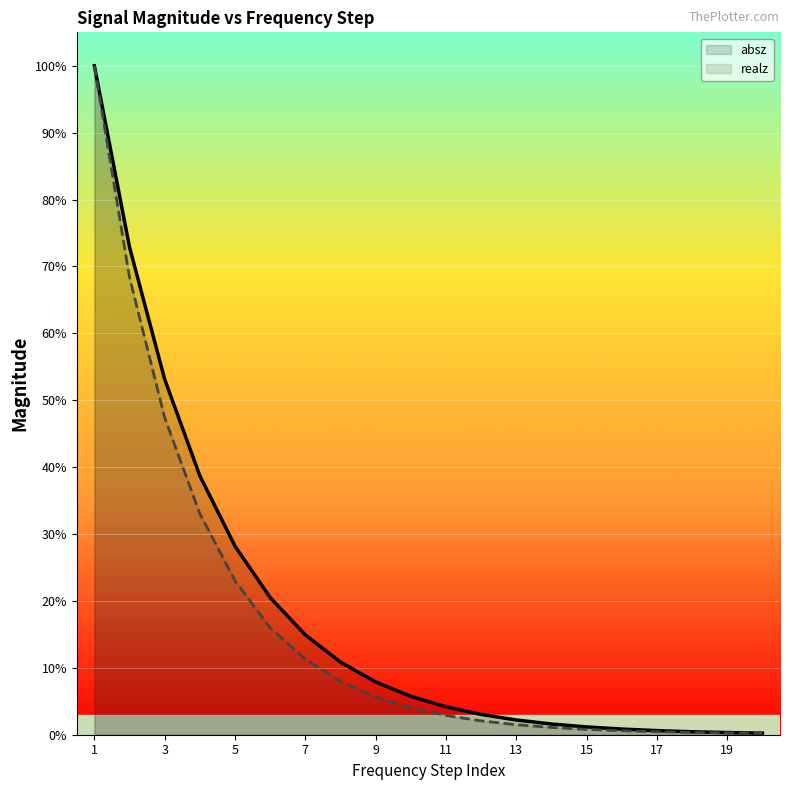

Which category has the highest value in the absz series?

1